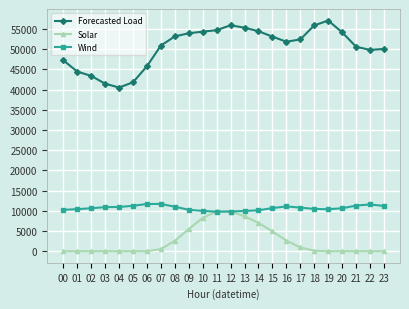

Is this an area chart (filled region under the line)?

No